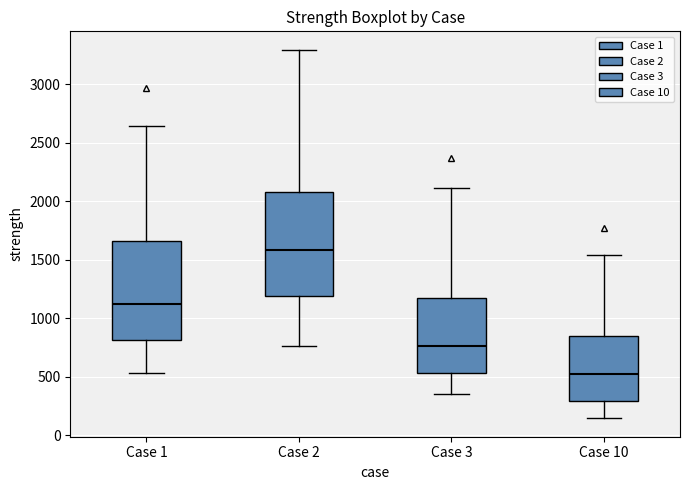

Reading left to right, transcribe this box plot: for each box, give where its median line is, the range the box spans, and where its two whiskers end, as read against the y-axis. The values are not printed on the chart, so give them approximately, as read against the axis.

Case 1: median 1100, box 800 to 1650, whiskers 550 to 2650
Case 2: median 1600, box 1200 to 2100, whiskers 750 to 3300
Case 3: median 750, box 550 to 1200, whiskers 350 to 2100
Case 10: median 550, box 300 to 850, whiskers 150 to 1550